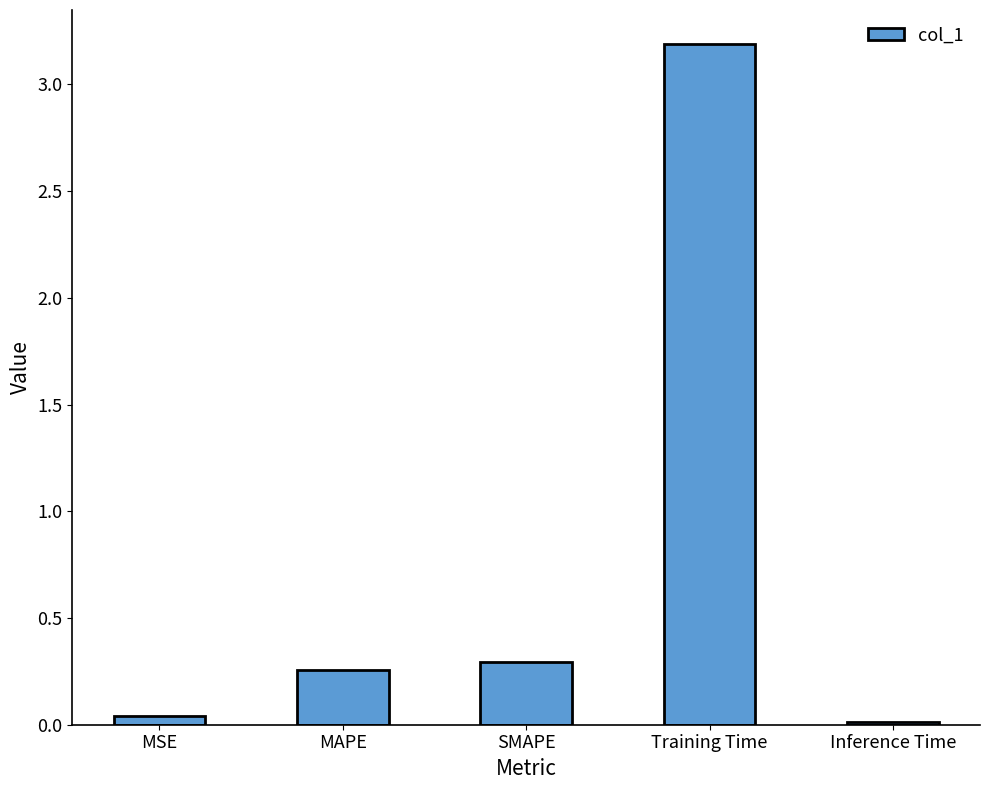

The chart shows a value of 3.2 at Training Time. True or false?

True